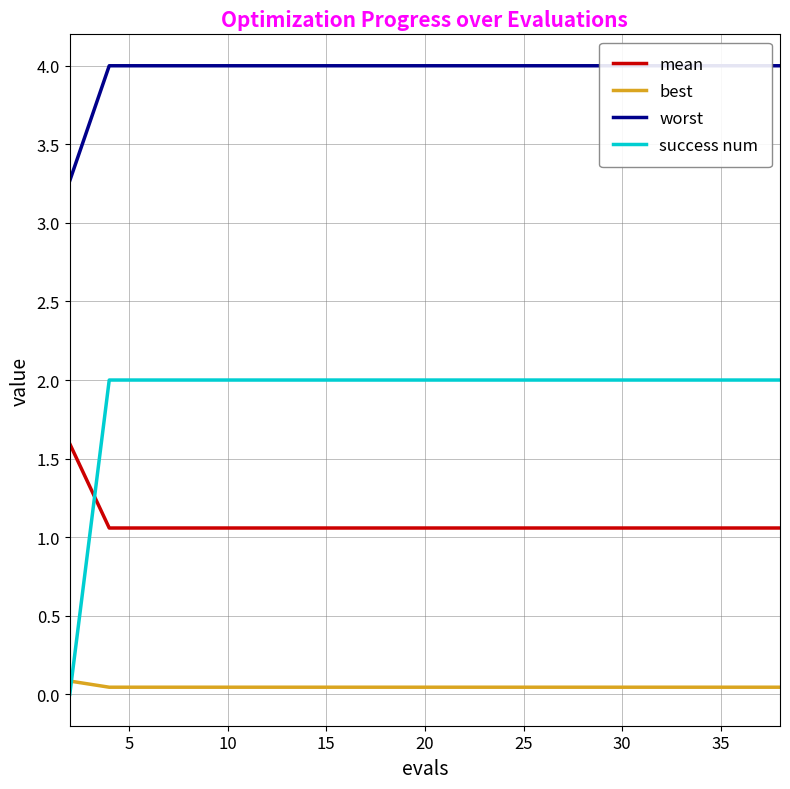

Is it true that best equals 0.0 at 40?

False